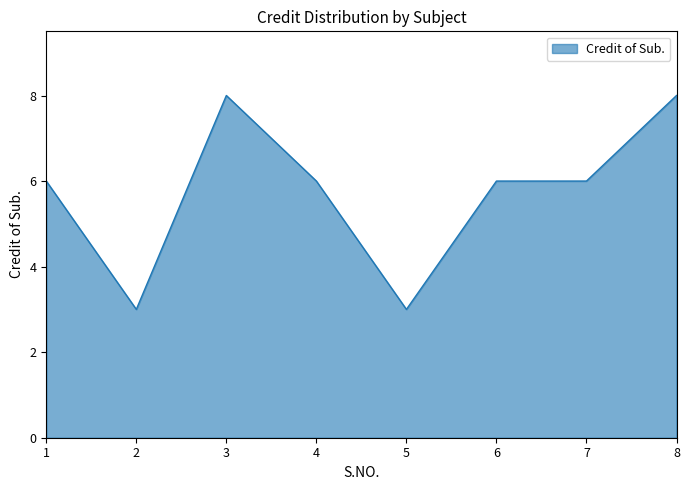

What is the minimum value shown in the chart?

3